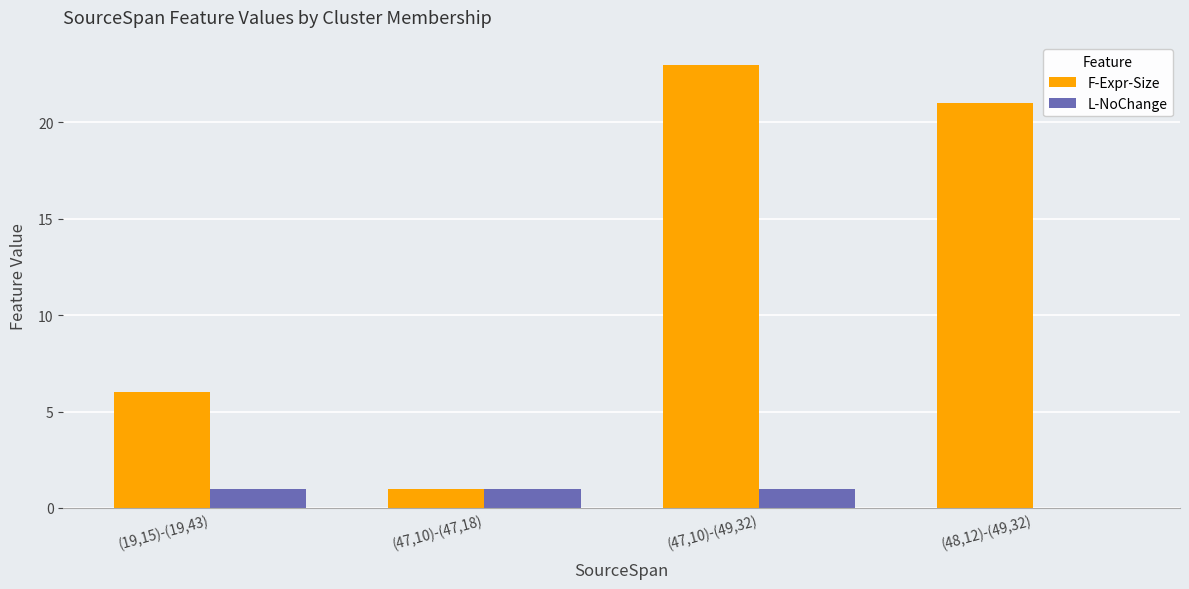

Is it true that F-Expr-Size equals 12 at (48,12)-(49,32)?

False